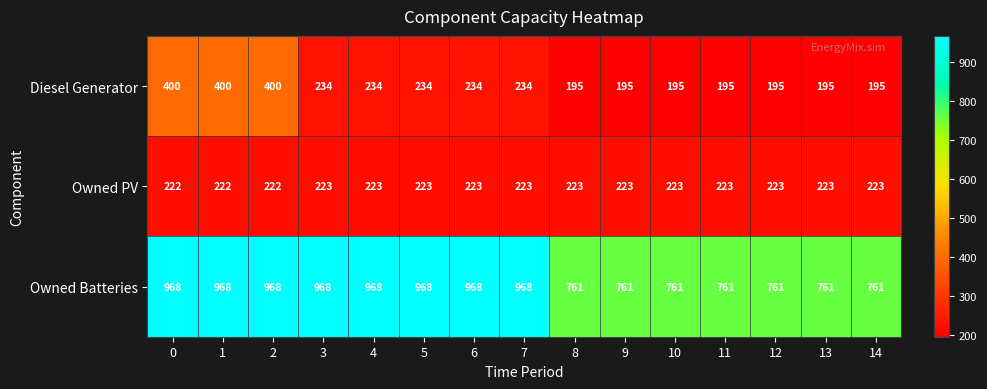

What is the minimum value for Owned Batteries?

761